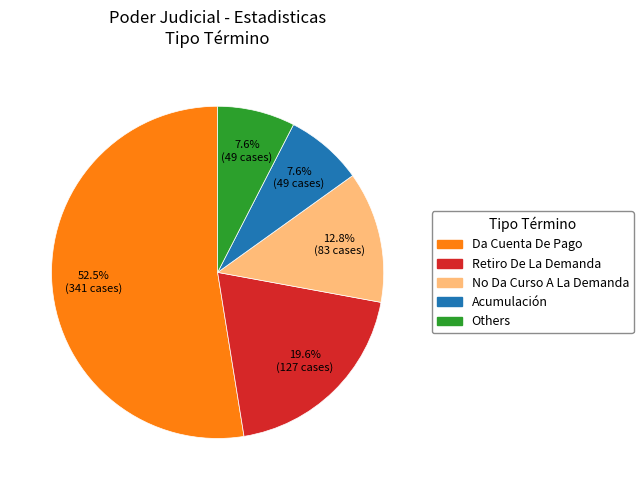

Which has a higher value, Others or Da Cuenta De Pago?

Da Cuenta De Pago